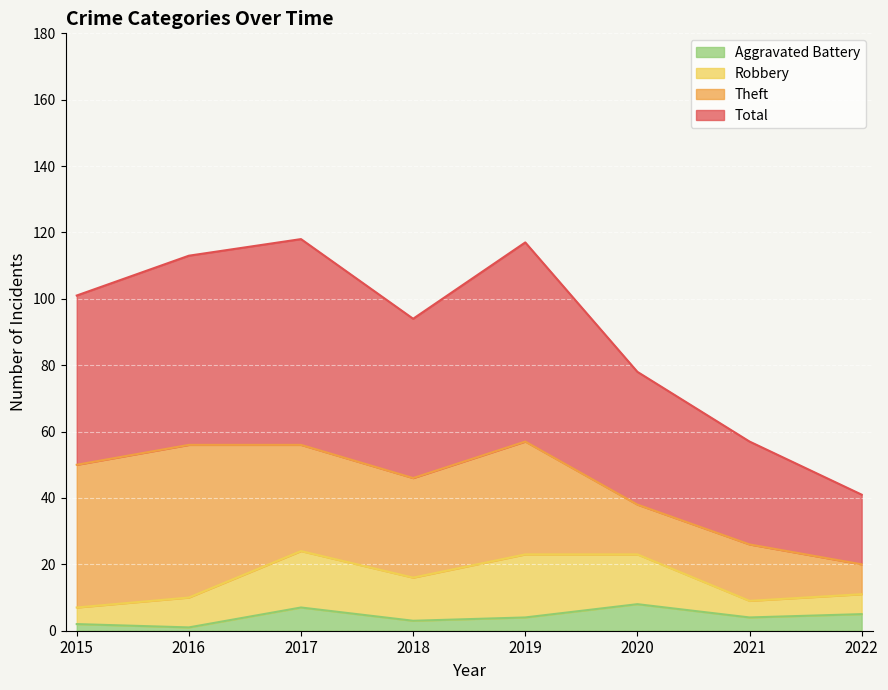

What is the highest value of the Aggravated Battery series?

8